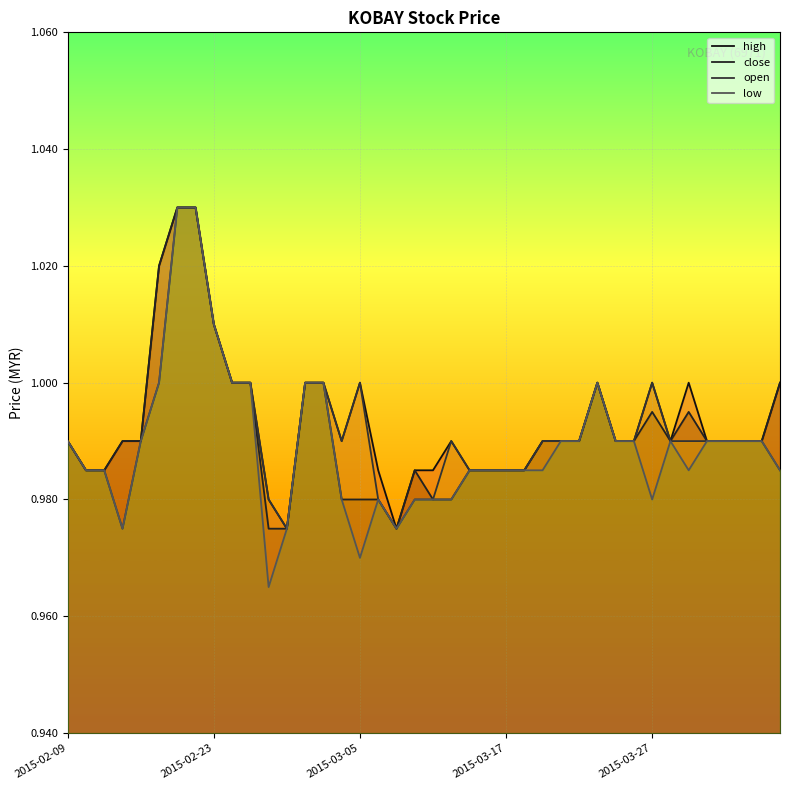

What position from the left is 25?

26